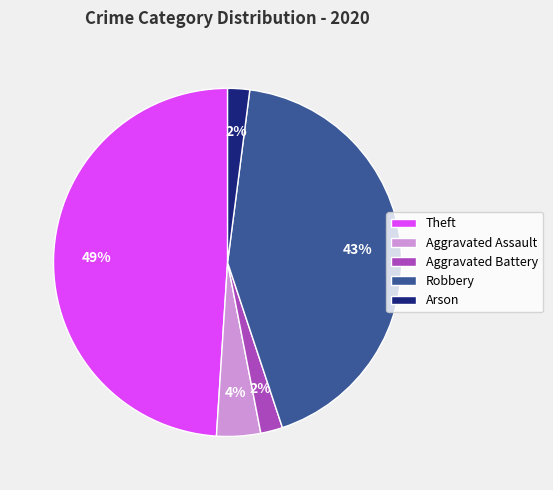

The Aggravated Battery slice represents 14% of the pie. True or false?

False